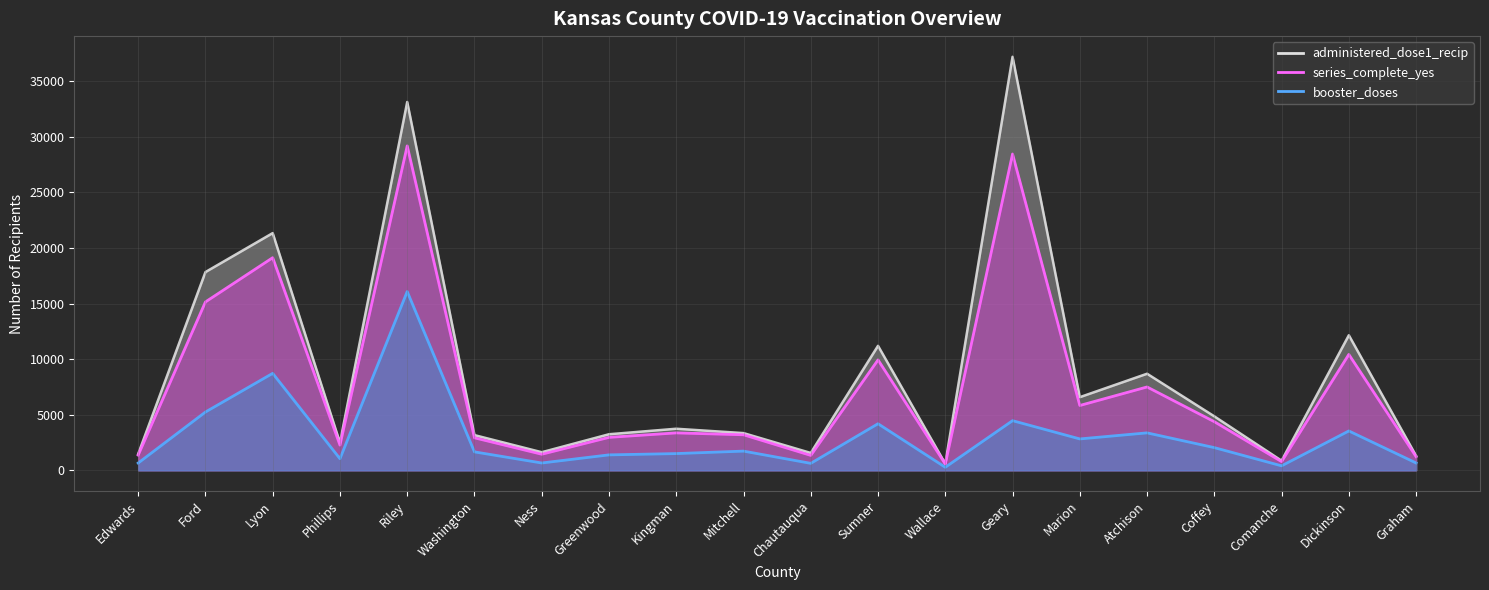

Rank the categories by administered_dose1_recip value from highest to lowest.

Geary, Riley, Lyon, Ford, Dickinson, Sumner, Atchison, Marion, Coffey, Kingman, Mitchell, Greenwood, Washington, Phillips, Ness, Chautauqua, Edwards, Graham, Comanche, Wallace